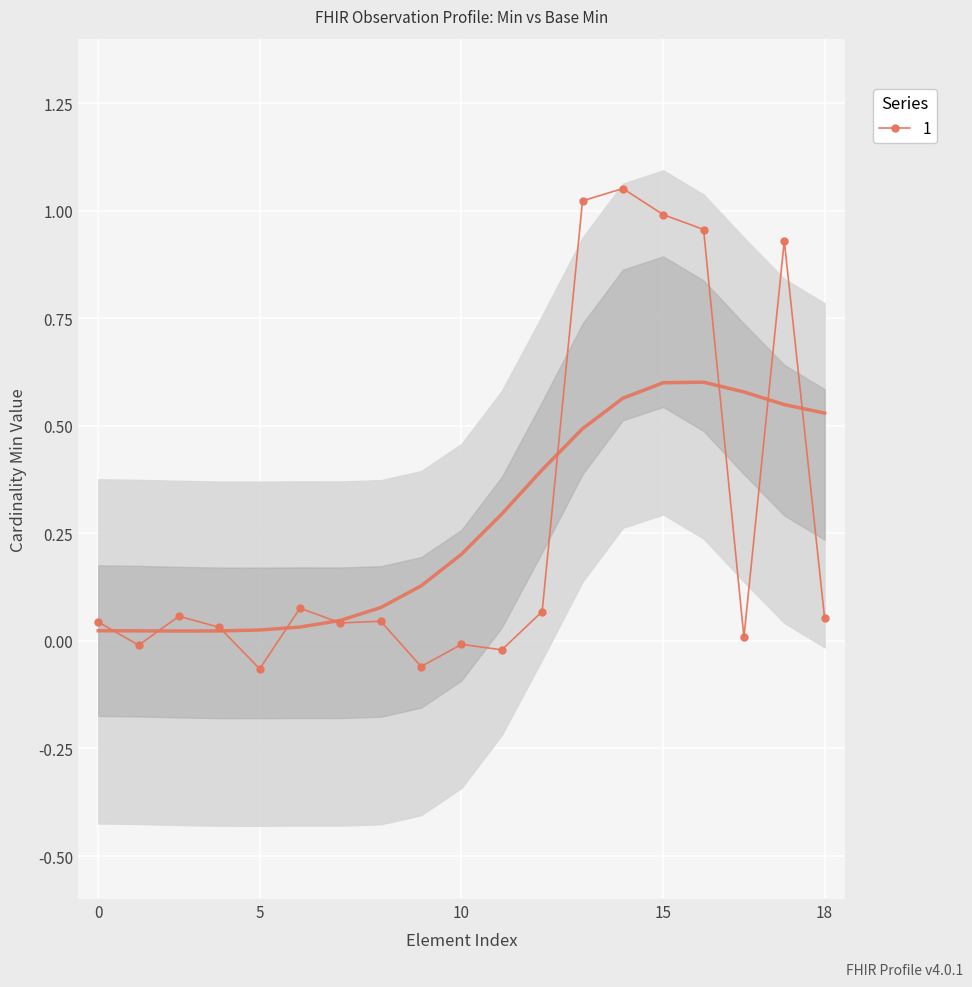

True or false: 1 has more than 0 points higher than both neighbors.

True